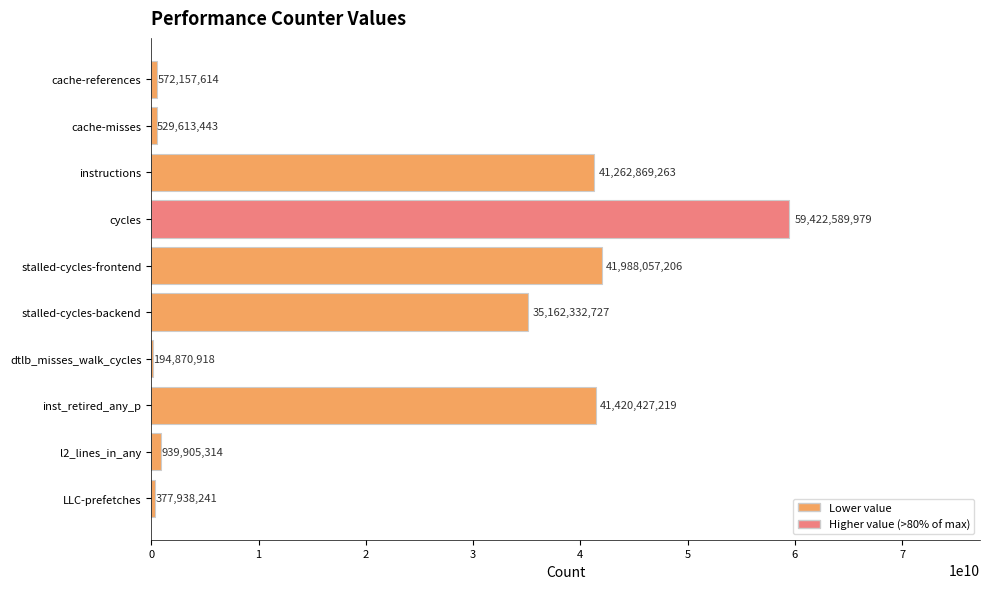

Reading bottom to top, what are all the values shown in this chart?

LLC-prefetches=377938241	l2_lines_in_any=939905314	inst_retired_any_p=41420427219	dtlb_misses_walk_cycles=194870918	stalled-cycles-backend=35162332727	stalled-cycles-frontend=41988057206	cycles=59422589979	instructions=41262869263	cache-misses=529613443	cache-references=572157614